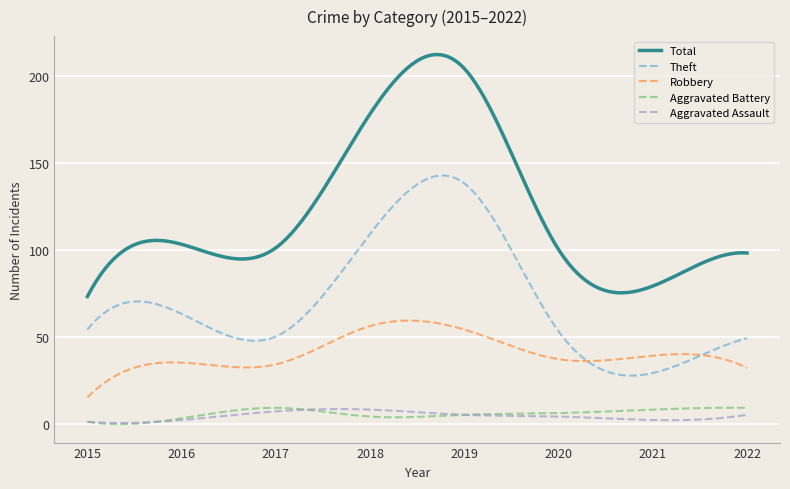

Does the chart display data point markers on the line(s)?

No